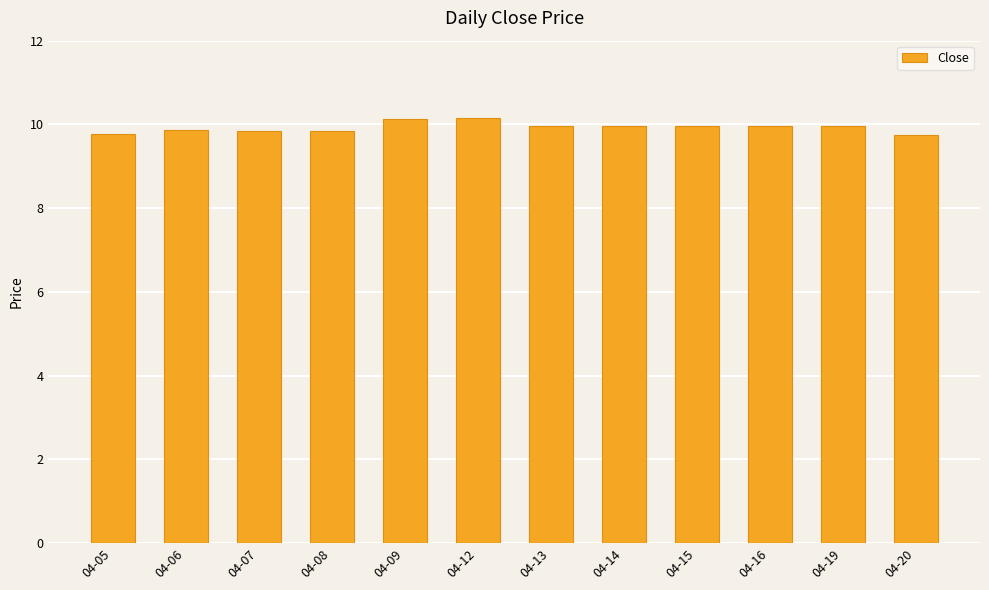

What is the value of the 8th bar from the left?

10.0